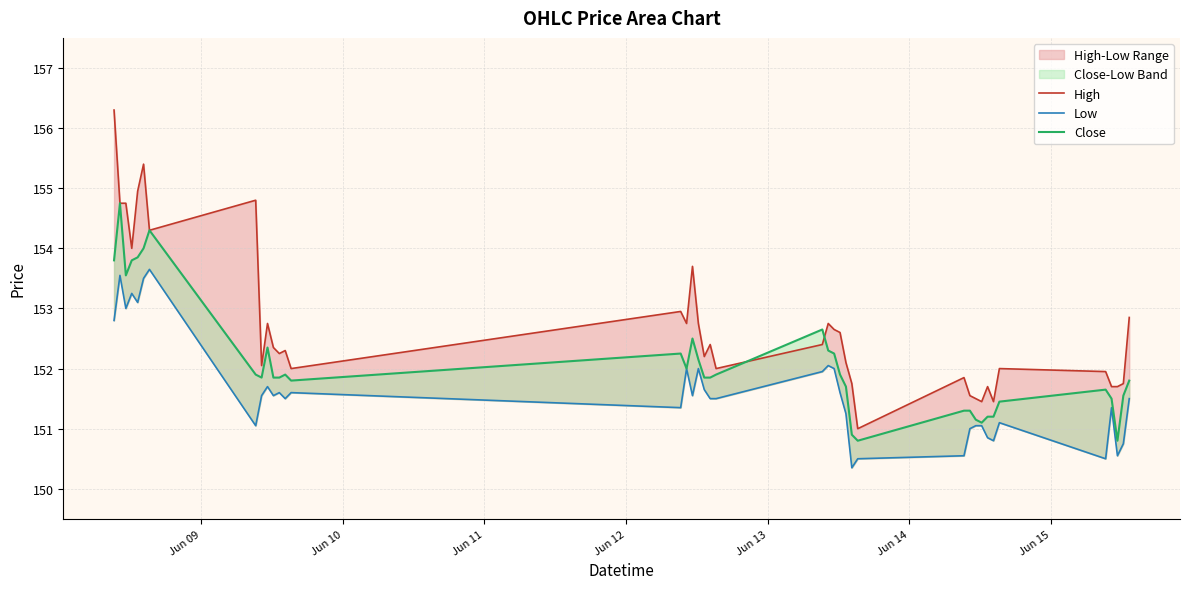

In High, how many points are lower than both neighbors (excluding endpoints)?

11